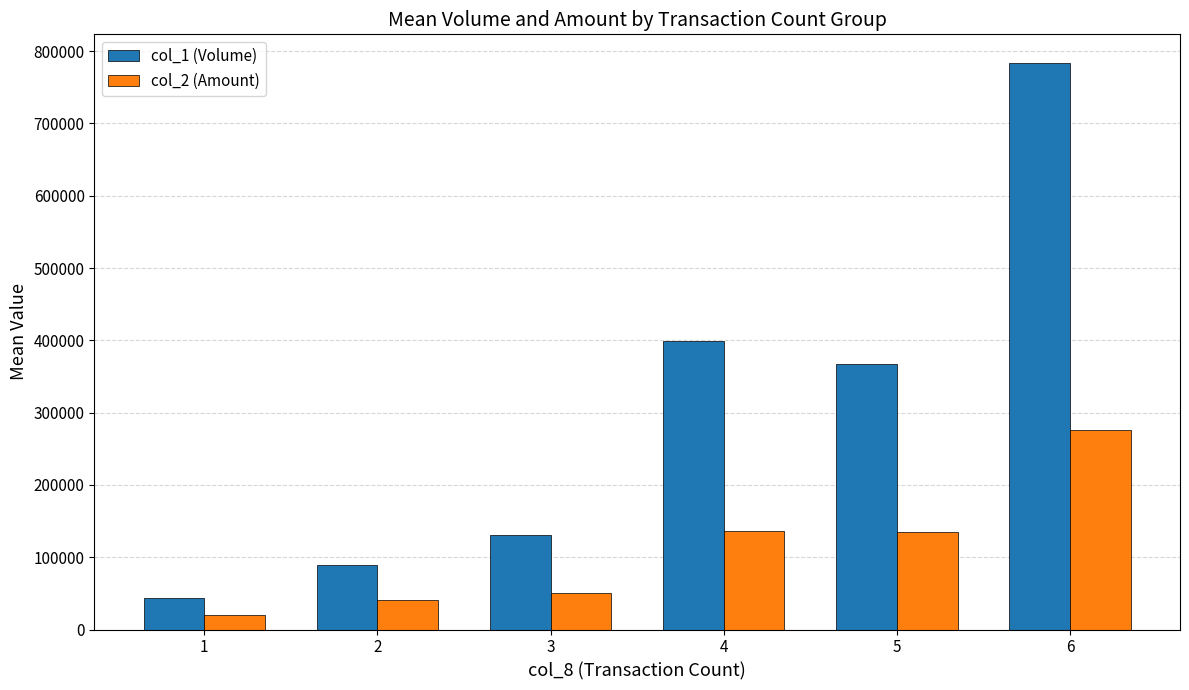

What is the difference between the col_1 (Volume) values at 3 and 1?

86796